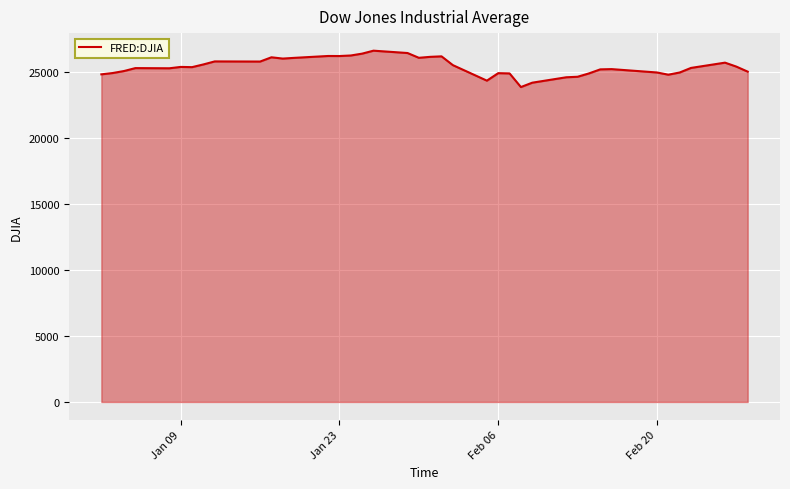

What is the smallest value displayed?

23860.5